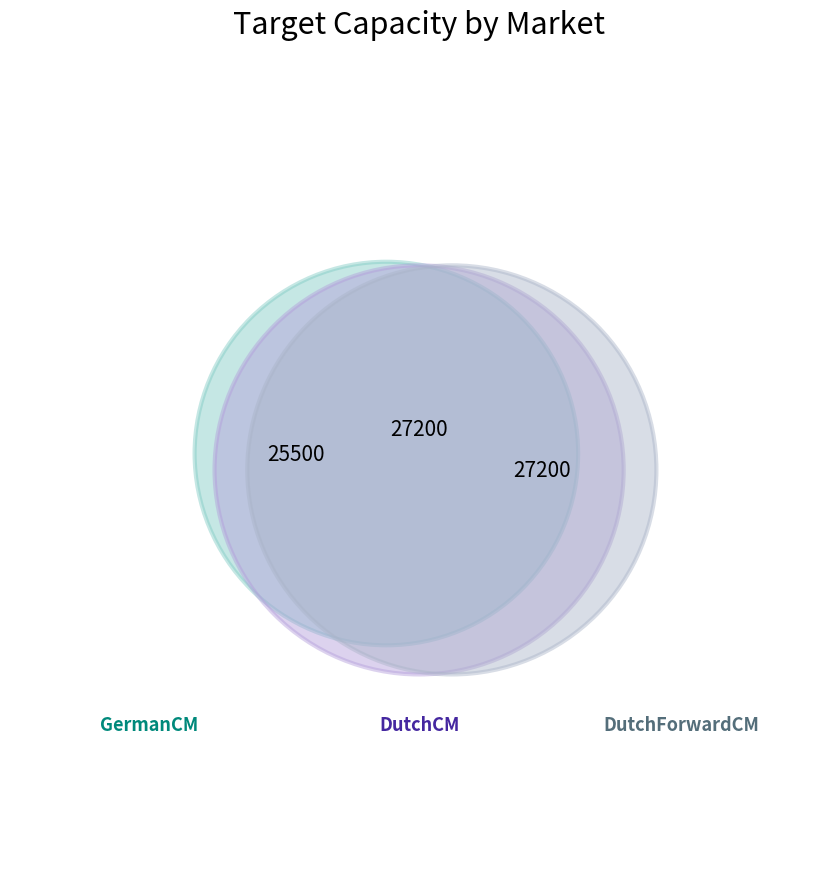

Count the number of slices in the pie.

3